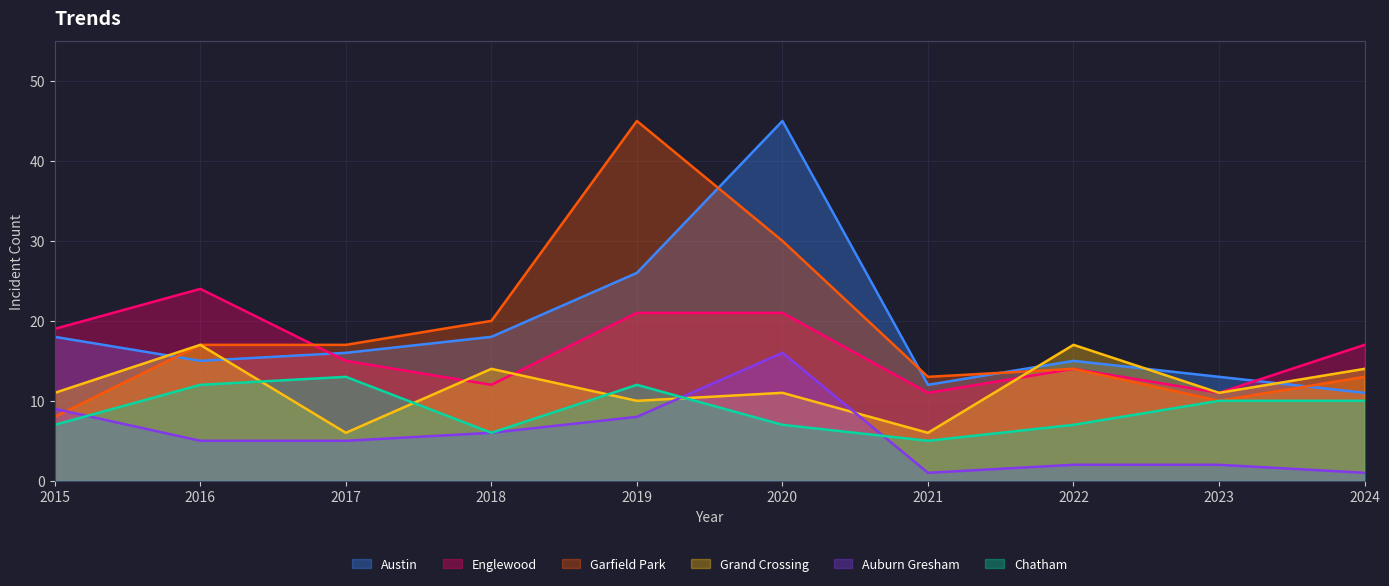

Rank the categories by Grand Crossing value from highest to lowest.

2016, 2022, 2018, 2024, 2015, 2020, 2023, 2019, 2017, 2021